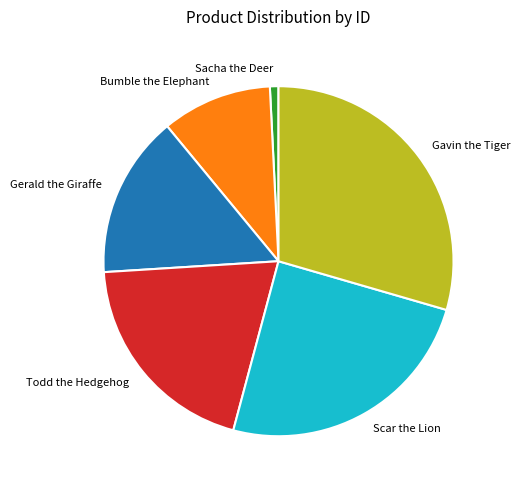

Combined, do Scar the Lion and Gerald the Giraffe account for over 50%?

No